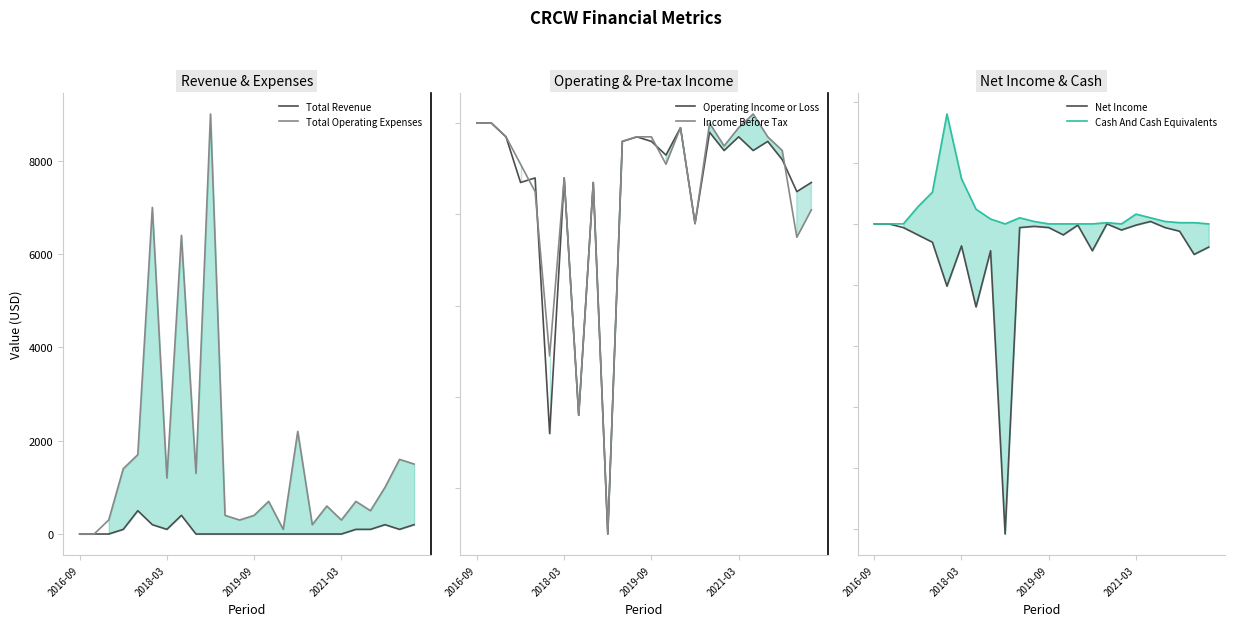

True or false: Total Operating Expenses and Total Revenue cross at least once.

False